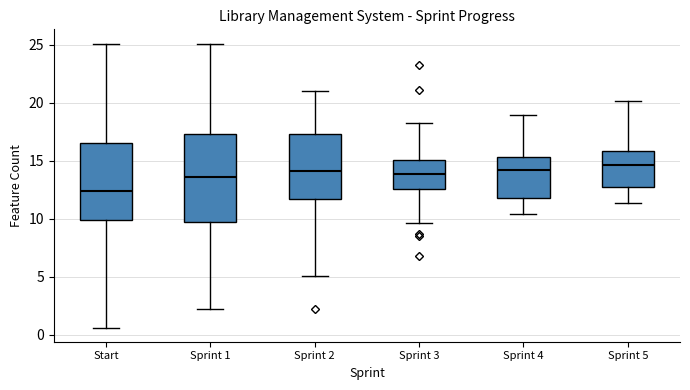

Reading left to right, transcribe this box plot: for each box, give where its median line is, the range the box spans, and where its two whiskers end, as read against the y-axis. The values are not printed on the chart, so give them approximately, as read against the axis.

Start: median 12.5, box 10.0 to 16.5, whiskers 0.5 to 25.0
Sprint 1: median 13.5, box 9.5 to 17.5, whiskers 2.0 to 25.0
Sprint 2: median 14.0, box 11.5 to 17.5, whiskers 5.0 to 21.0
Sprint 3: median 14.0, box 12.5 to 15.0, whiskers 9.5 to 18.5
Sprint 4: median 14.0, box 12.0 to 15.5, whiskers 10.5 to 19.0
Sprint 5: median 14.5, box 12.5 to 16.0, whiskers 11.5 to 20.0